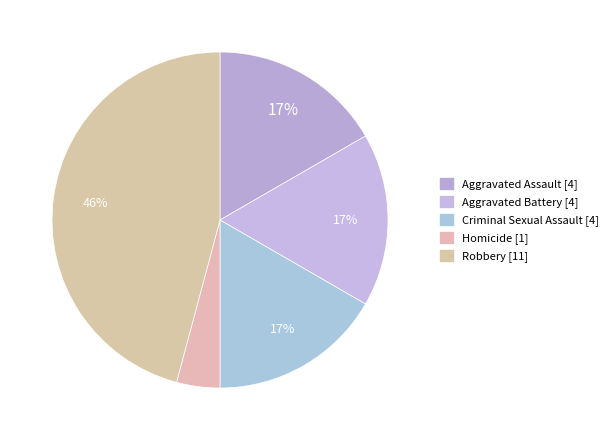

To the nearest percent, what is the average slice percentage?

20%